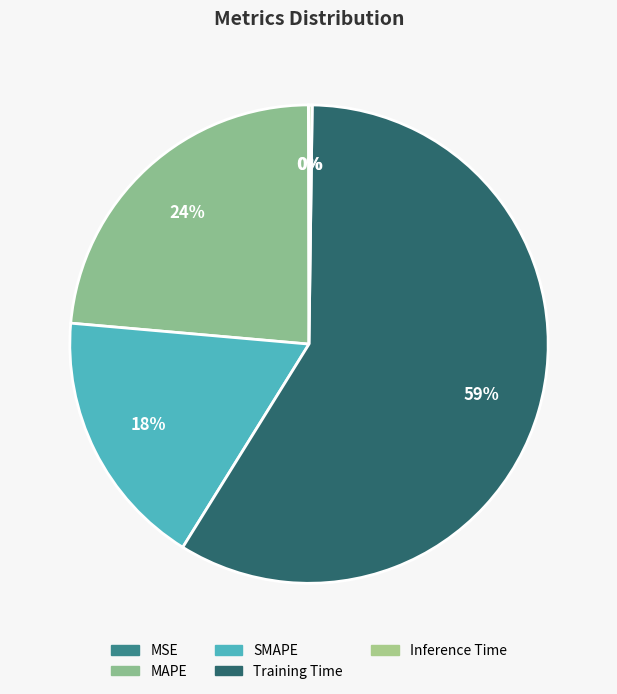

What is the largest slice in the pie chart?

Training Time